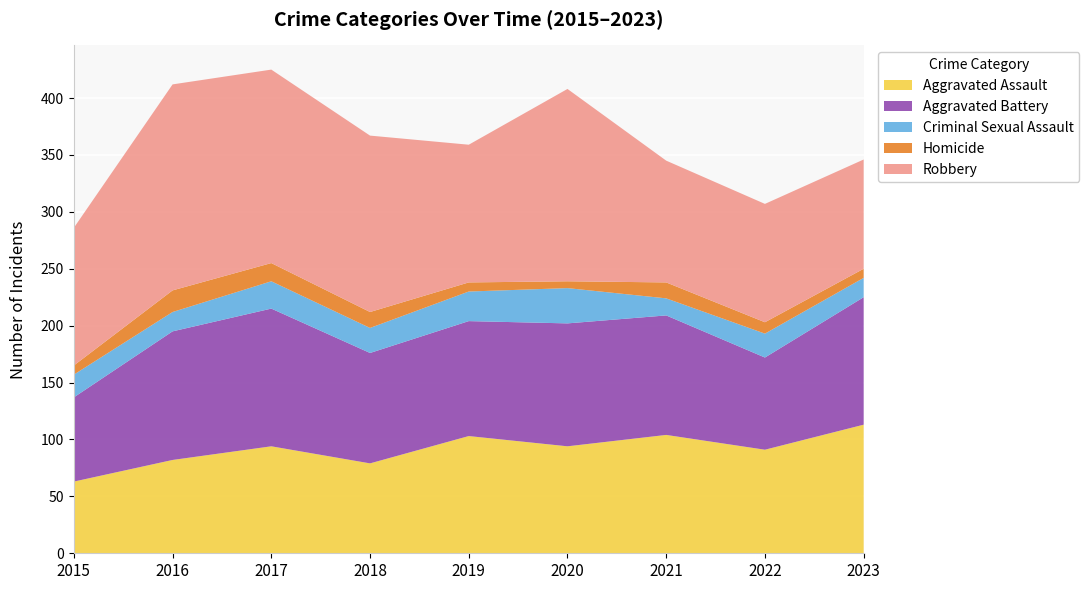

Reading right to left, extract all data points from this chart.

Aggravated Assault: 2023=113	2022=91	2021=104	2020=94	2019=103	2018=79	2017=94	2016=82	2015=63
Aggravated Battery: 2023=112	2022=81	2021=105	2020=108	2019=101	2018=97	2017=121	2016=113	2015=74
Criminal Sexual Assault: 2023=17	2022=21	2021=15	2020=31	2019=26	2018=22	2017=24	2016=17	2015=20
Homicide: 2023=8	2022=10	2021=14	2020=6	2019=8	2018=14	2017=16	2016=19	2015=8
Robbery: 2023=96	2022=104	2021=107	2020=169	2019=121	2018=155	2017=170	2016=181	2015=121